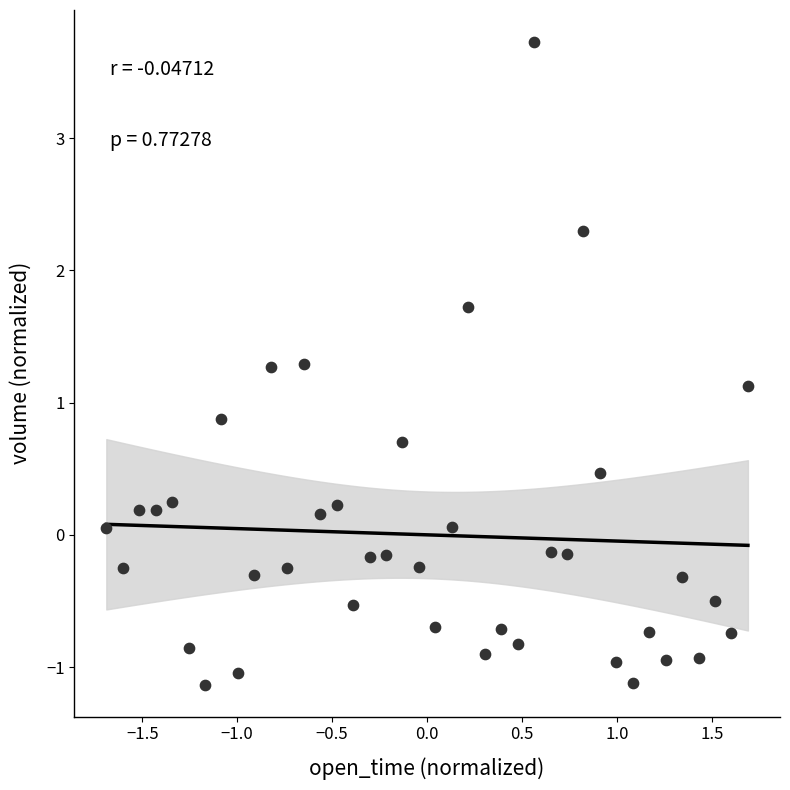

What is the range of X values (max minus min)?

3.4